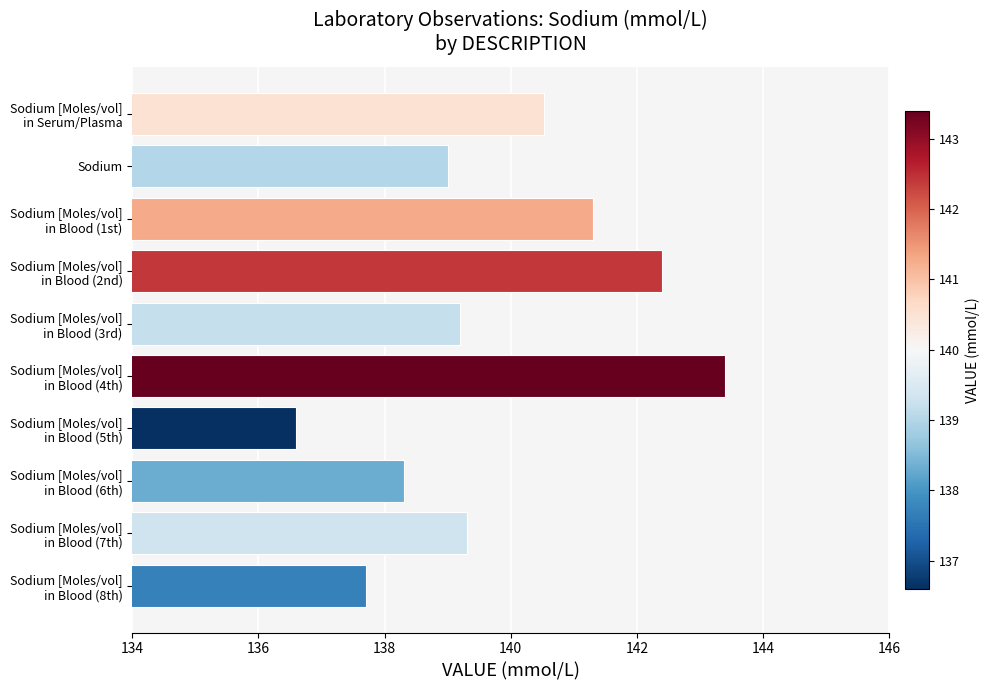

What is the greatest value displayed?

143.4